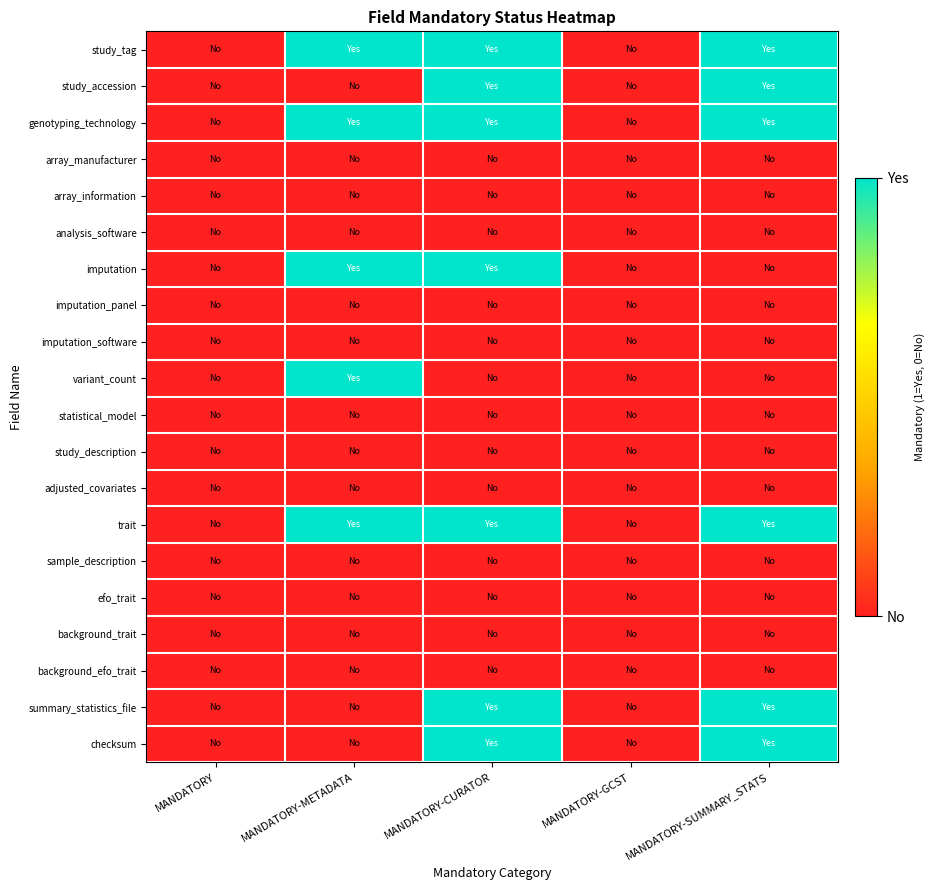

What is the difference between the highest and lowest values at MANDATORY-CURATOR?

1